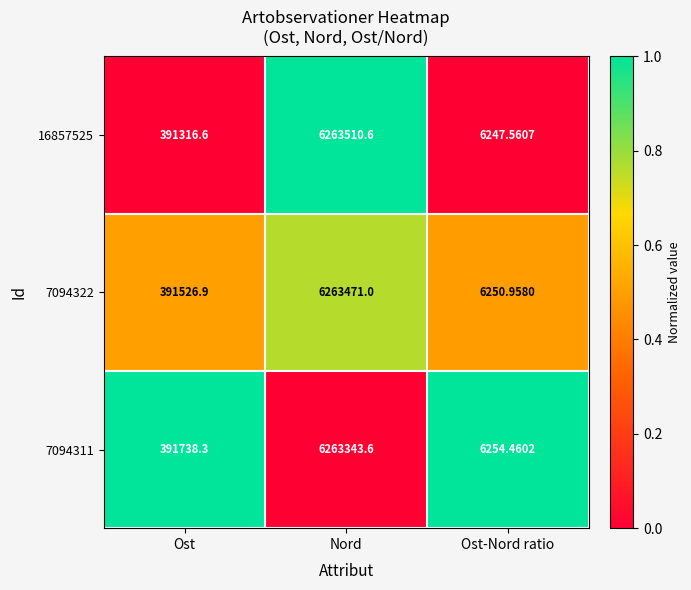

Where is 7094322 nearest to the value 3134860?

Ost